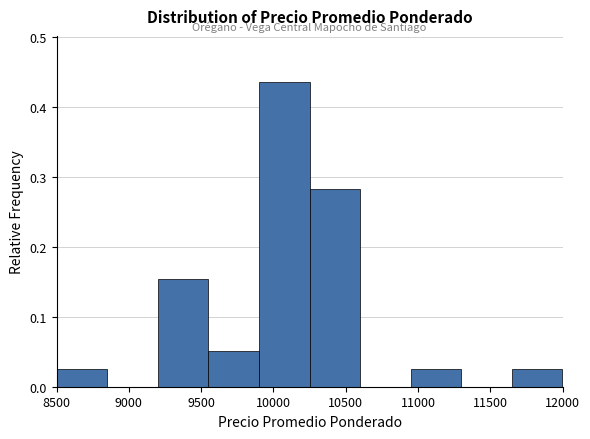

How tall is the bar that spans 8500 to 8850 on the x-axis? The values are not printed on the chart, so give them approximately, as read against the axis.

0.03